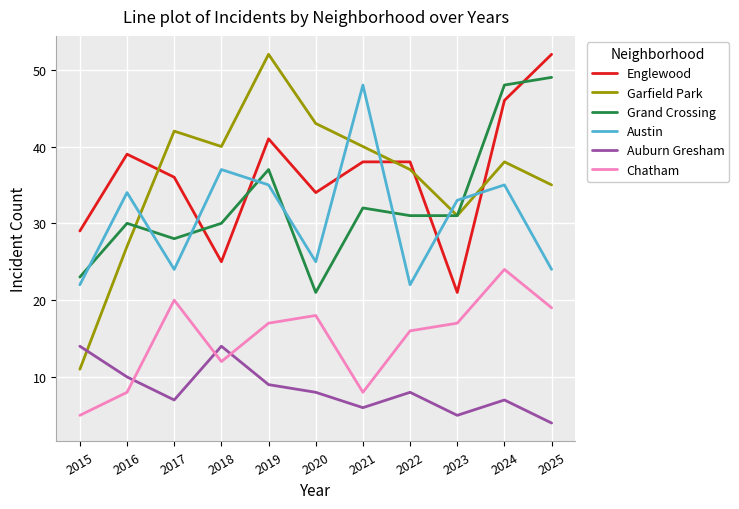

What is the average value of the Englewood series?

36